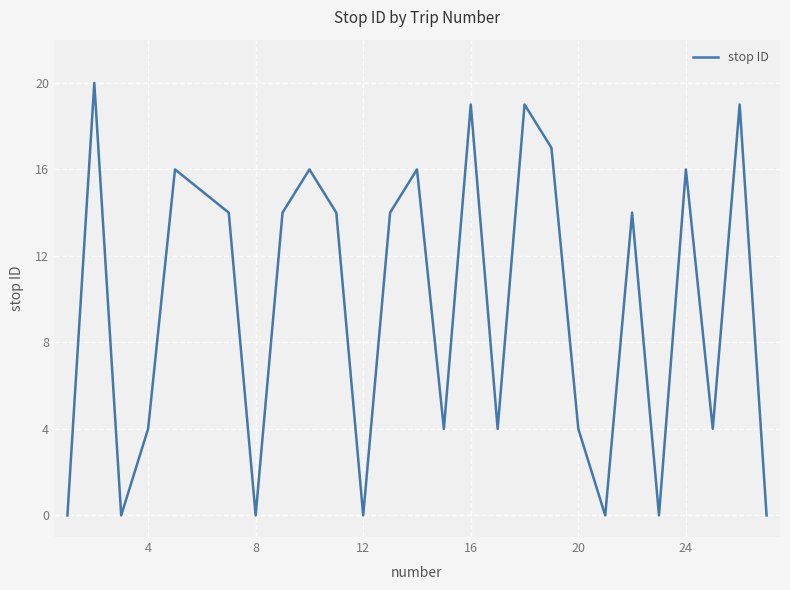

What is the maximum value shown in the chart?

20